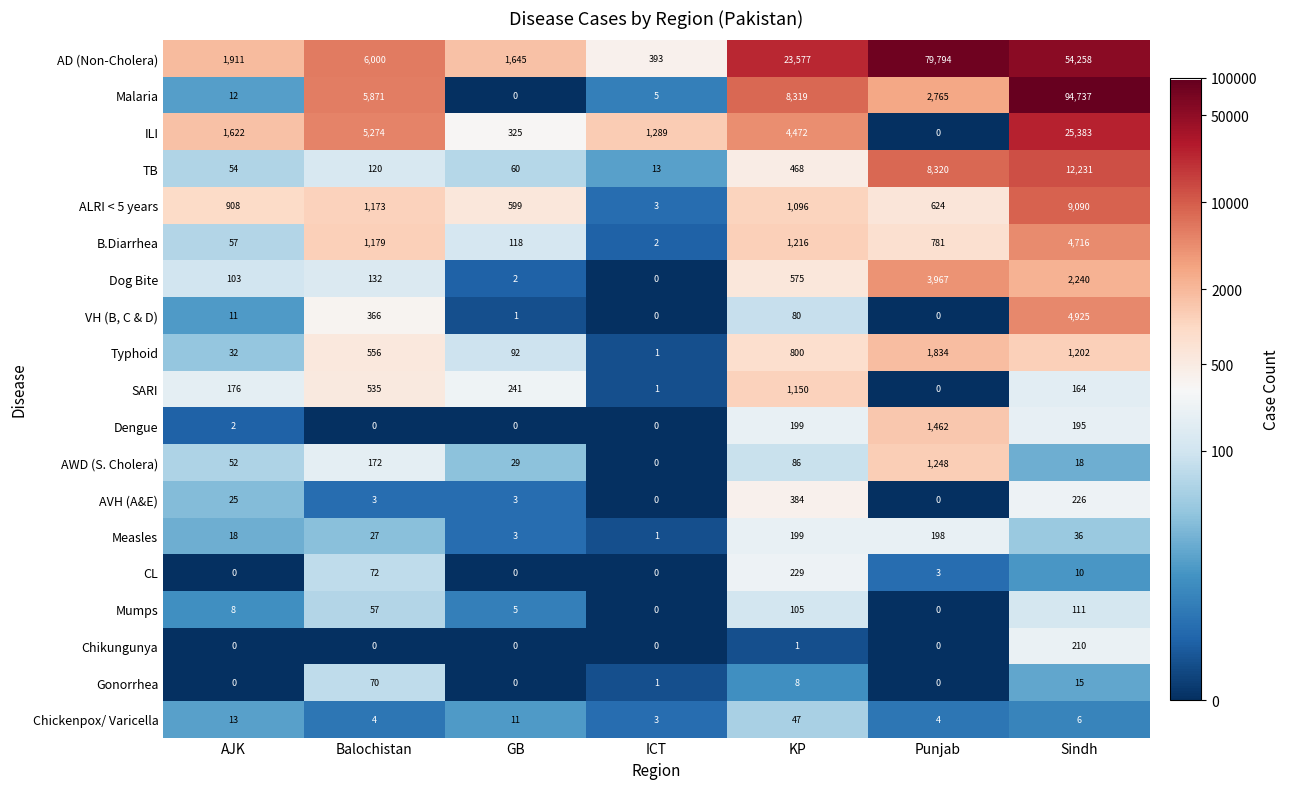

Where is Dog Bite nearest to the value 1983?

Sindh